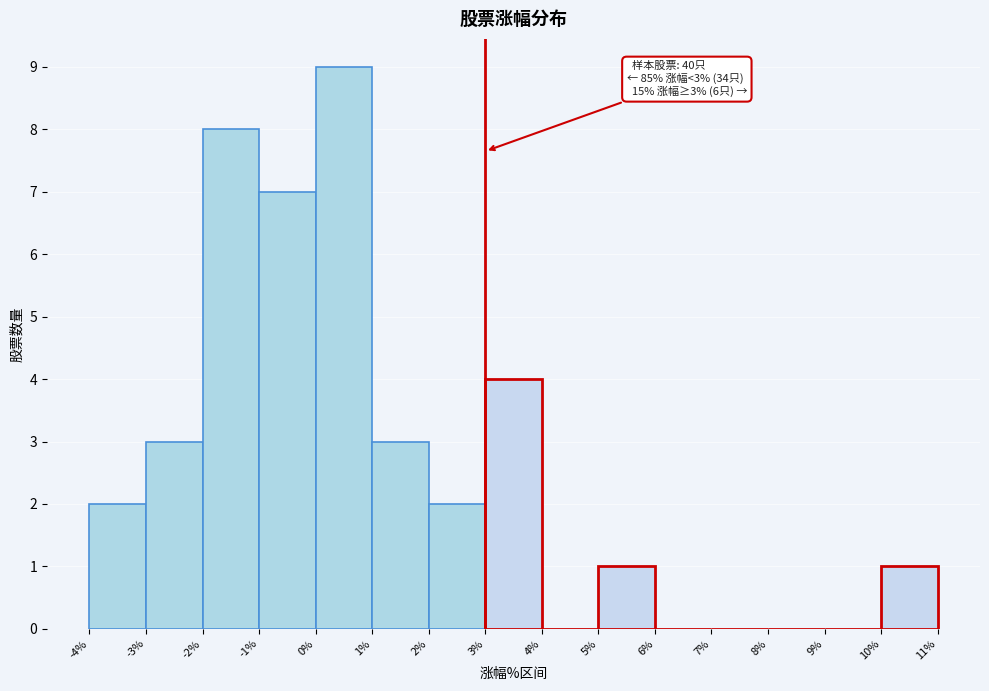

Which range on the x-axis has the tallest bar?

0% to 1%